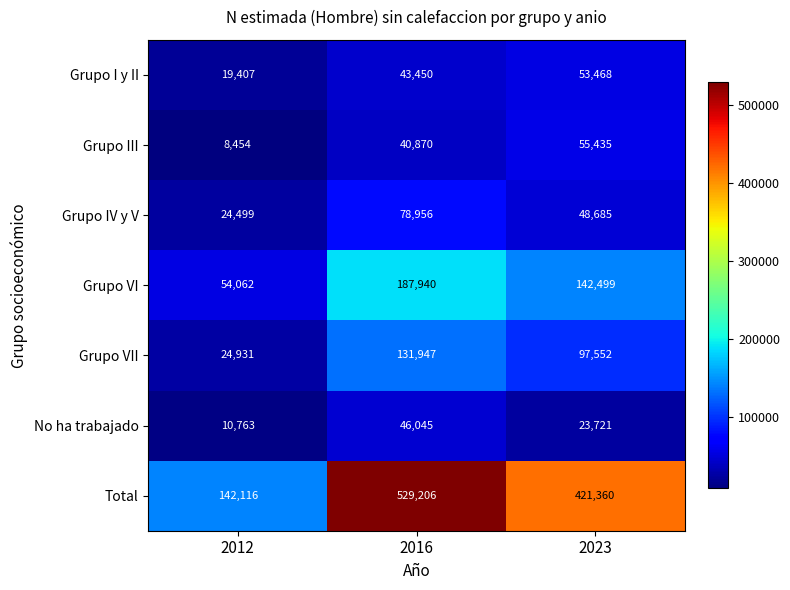

True or false: Grupo VI has a value of 329478 at 2016.

False